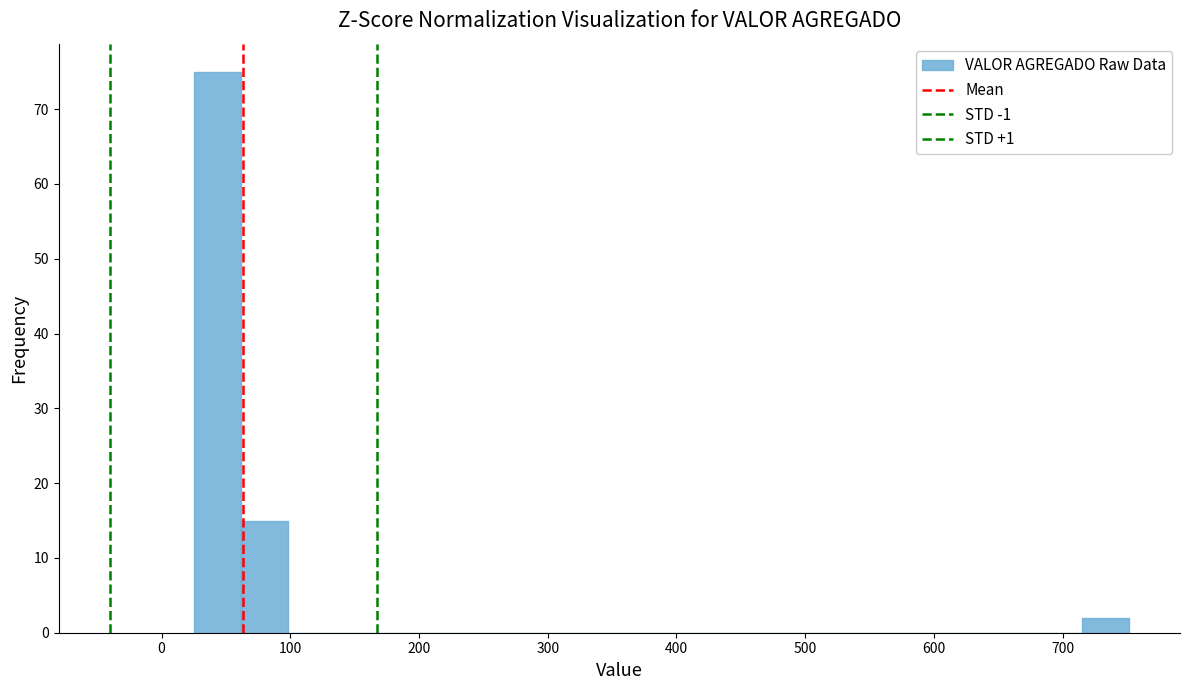

Read against the x-axis, roughly where is the centre of the tallest bar?

40